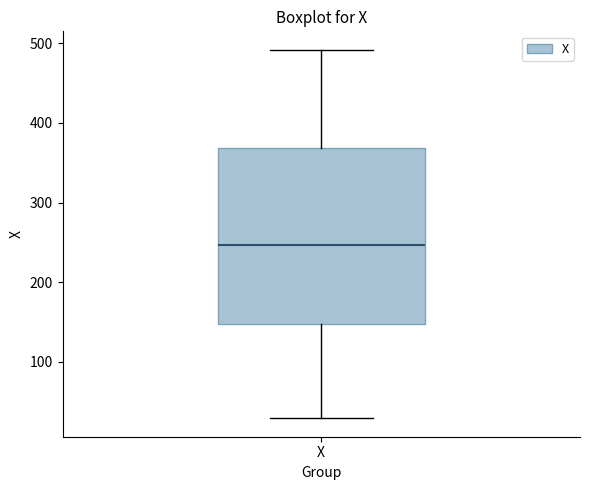

Where does the median line of the box for X sit on the y-axis? The values are not printed on the chart, so give them approximately, as read against the axis.

250